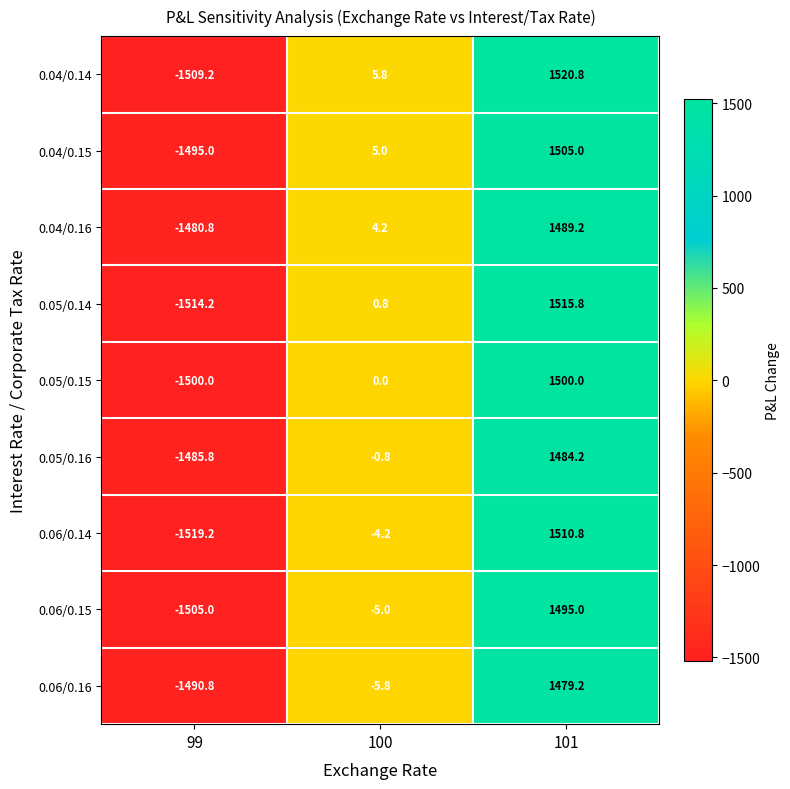

List the series in order of their peak value, lowest first.

0.06/0.16, 0.05/0.16, 0.04/0.16, 0.06/0.15, 0.05/0.15, 0.04/0.15, 0.06/0.14, 0.05/0.14, 0.04/0.14